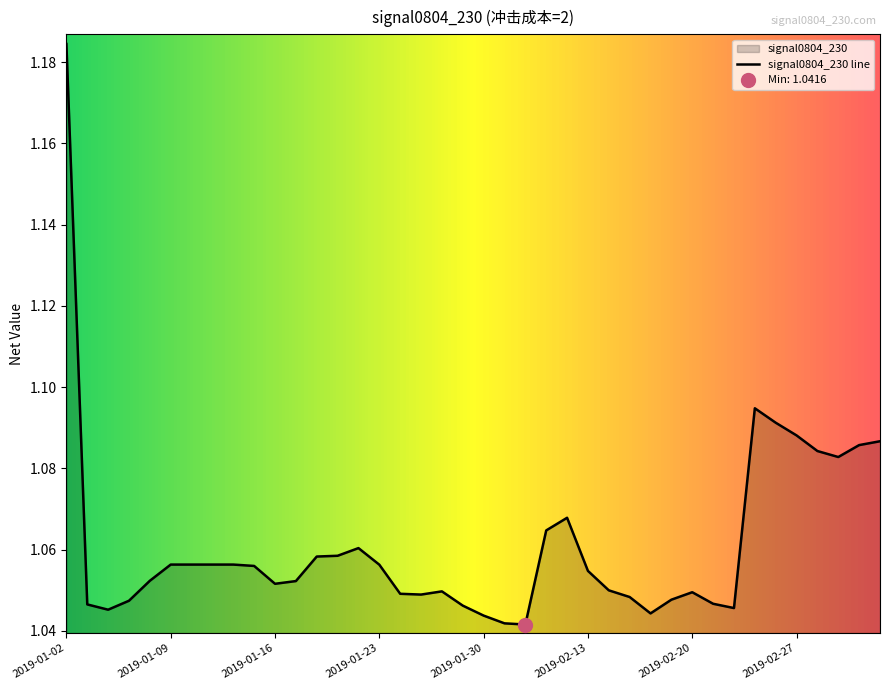

What is the value of the 32nd point from the left?

1.0